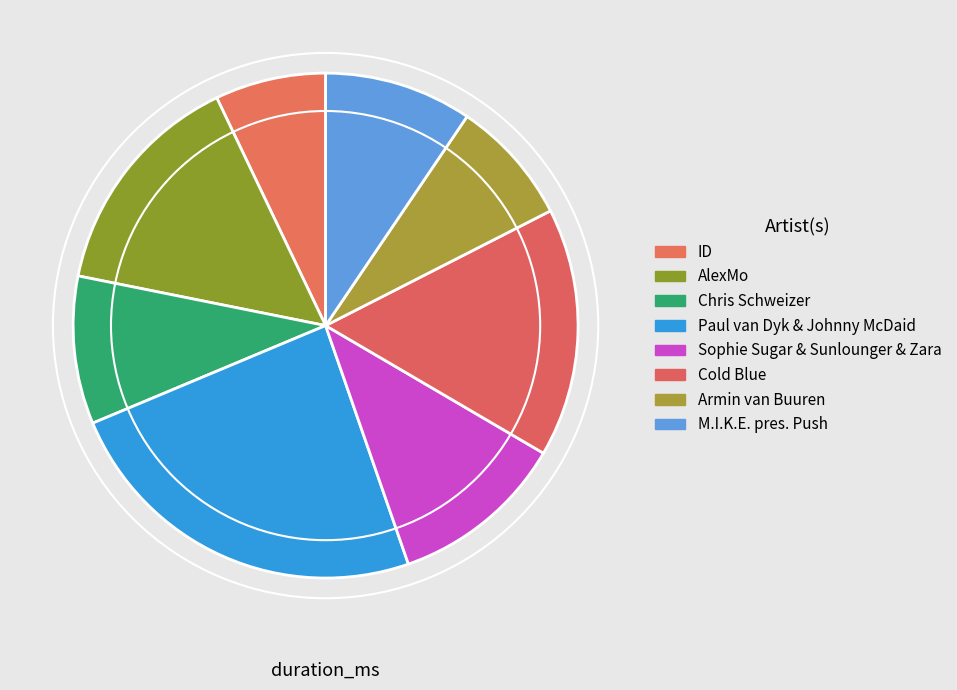

The Cold Blue slice represents 26% of the pie. True or false?

False